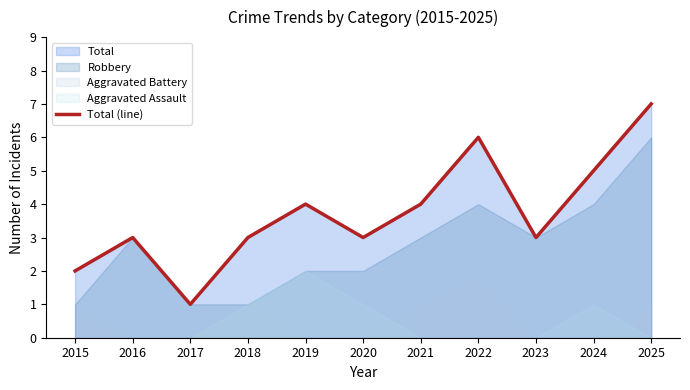

Which category has the lowest value across all series?

2017